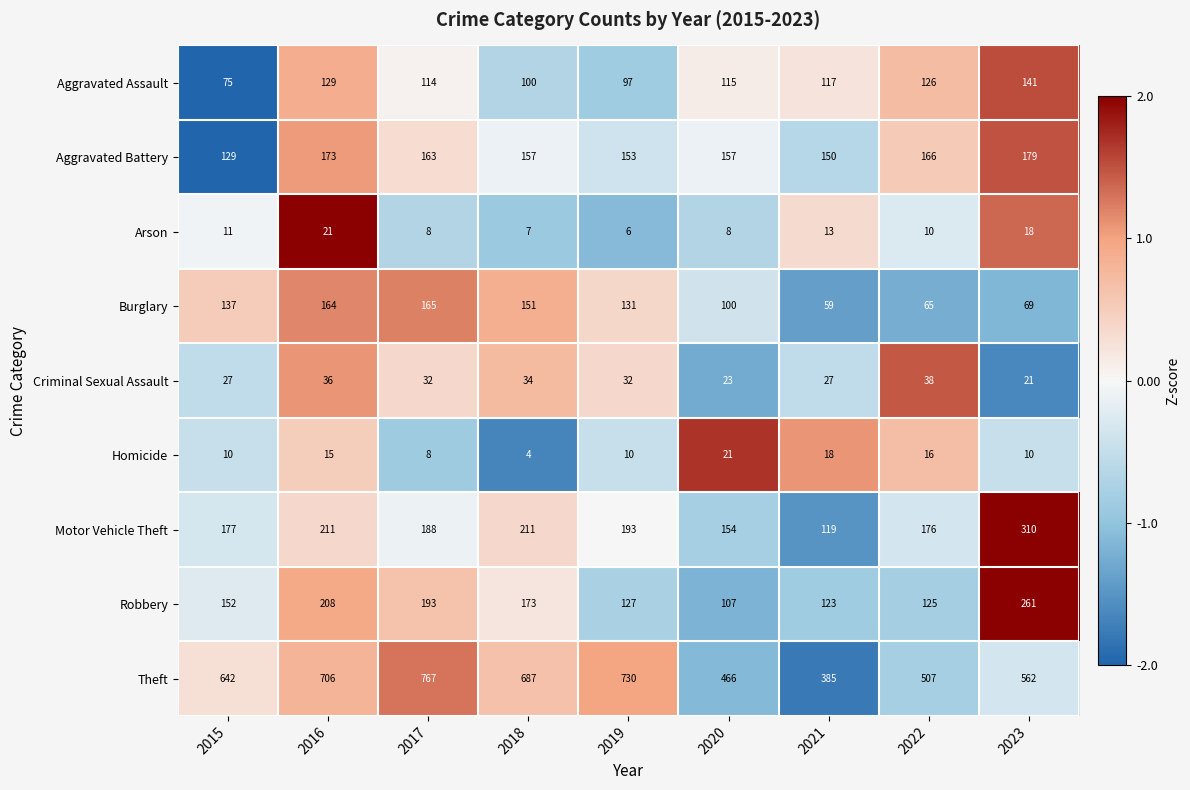

Which series has the largest range (max minus min)?

Theft